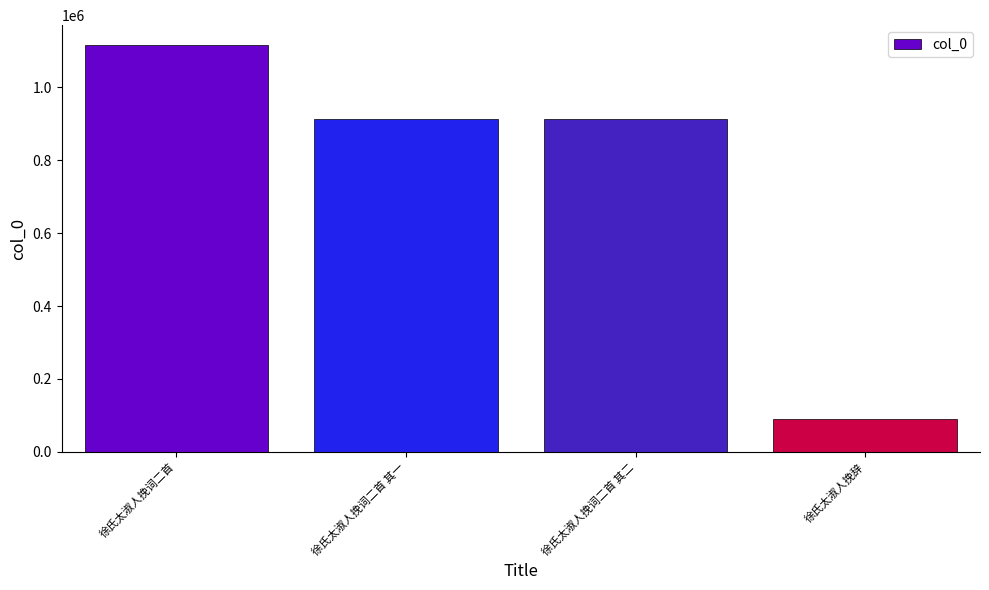

What is the difference between the maximum and second lowest values?

200476